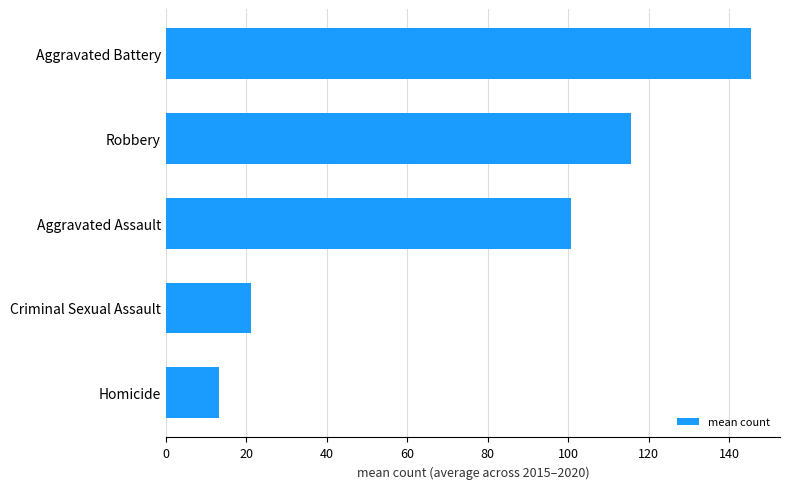

What is the greatest value displayed?

145.3